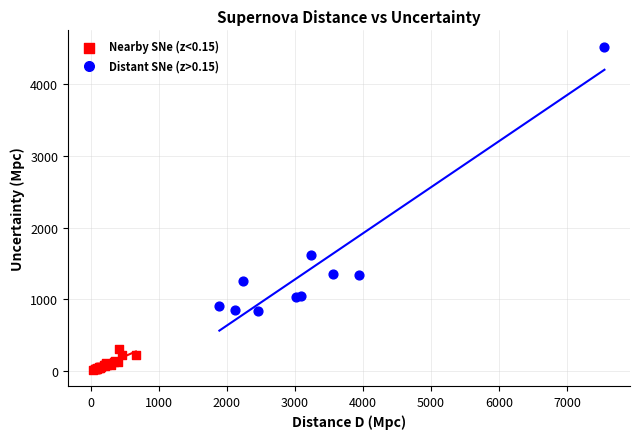

Which series contains the lowest Y value?

Nearby SNe (z<0.15)